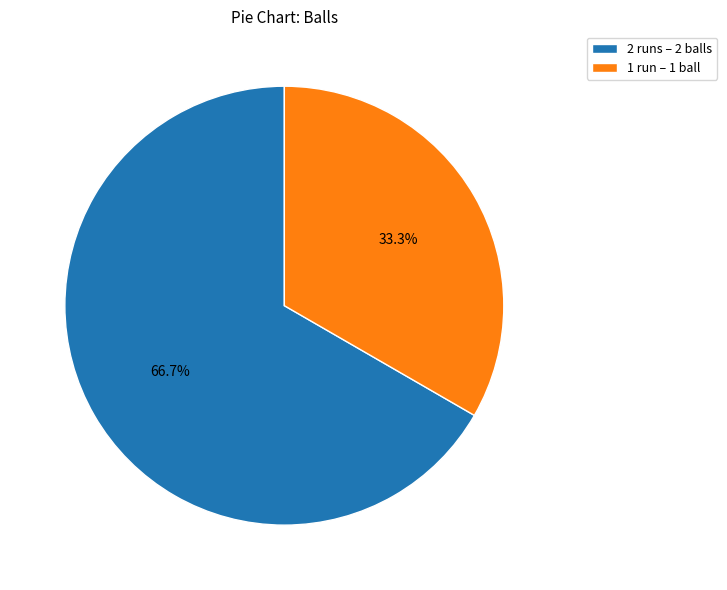

Combined, what portion of the pie is 1 and 2?

100.0%